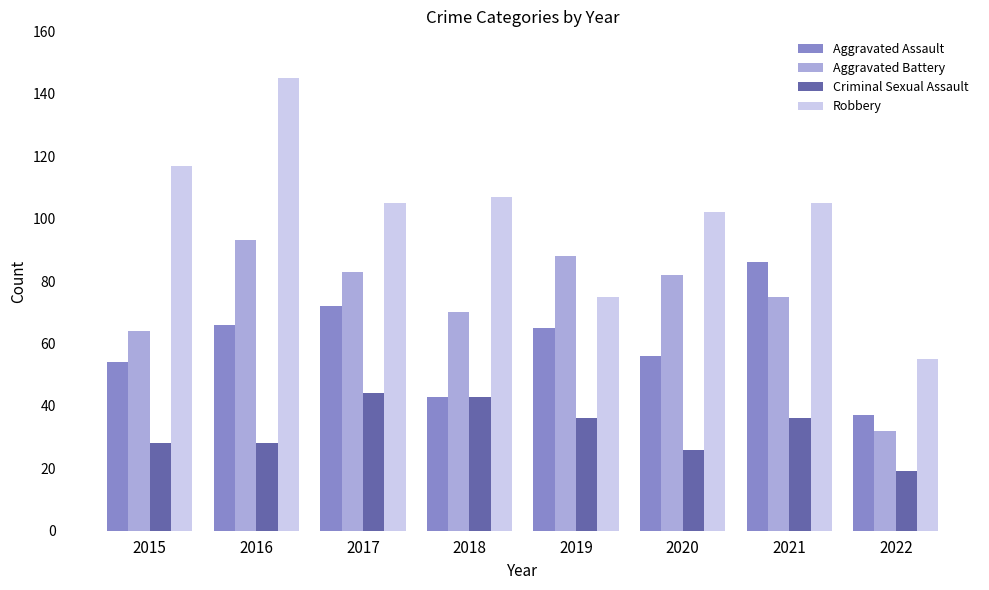

Which series has the widest spread of values?

Robbery